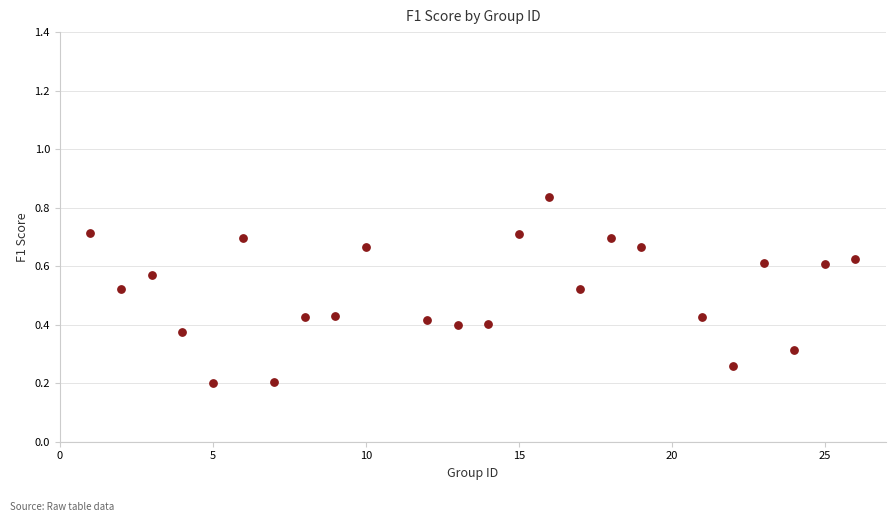

What is the range of X values (max minus min)?

25.0